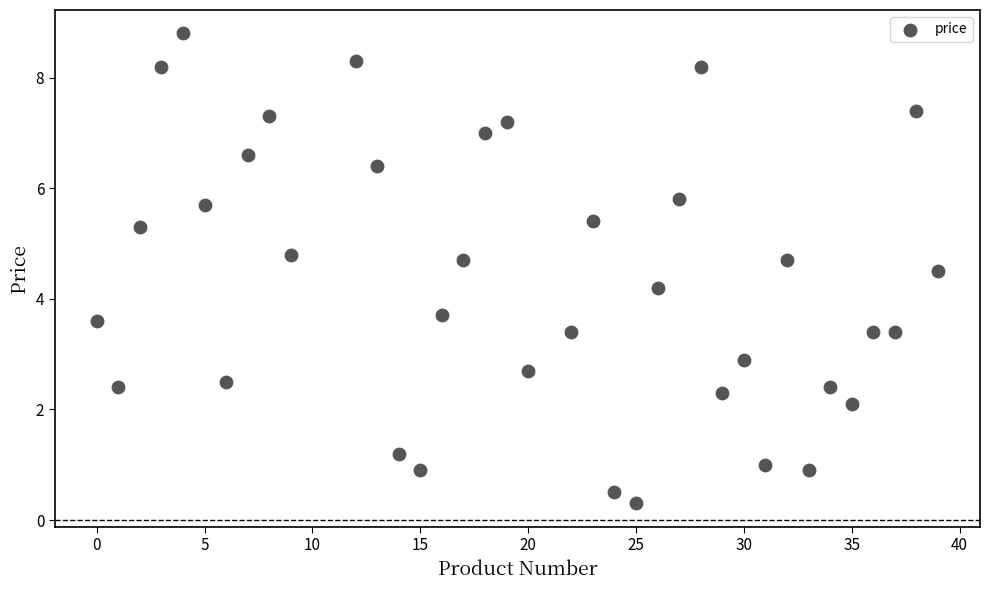

What is the range of Y values (max minus min)?

8.5